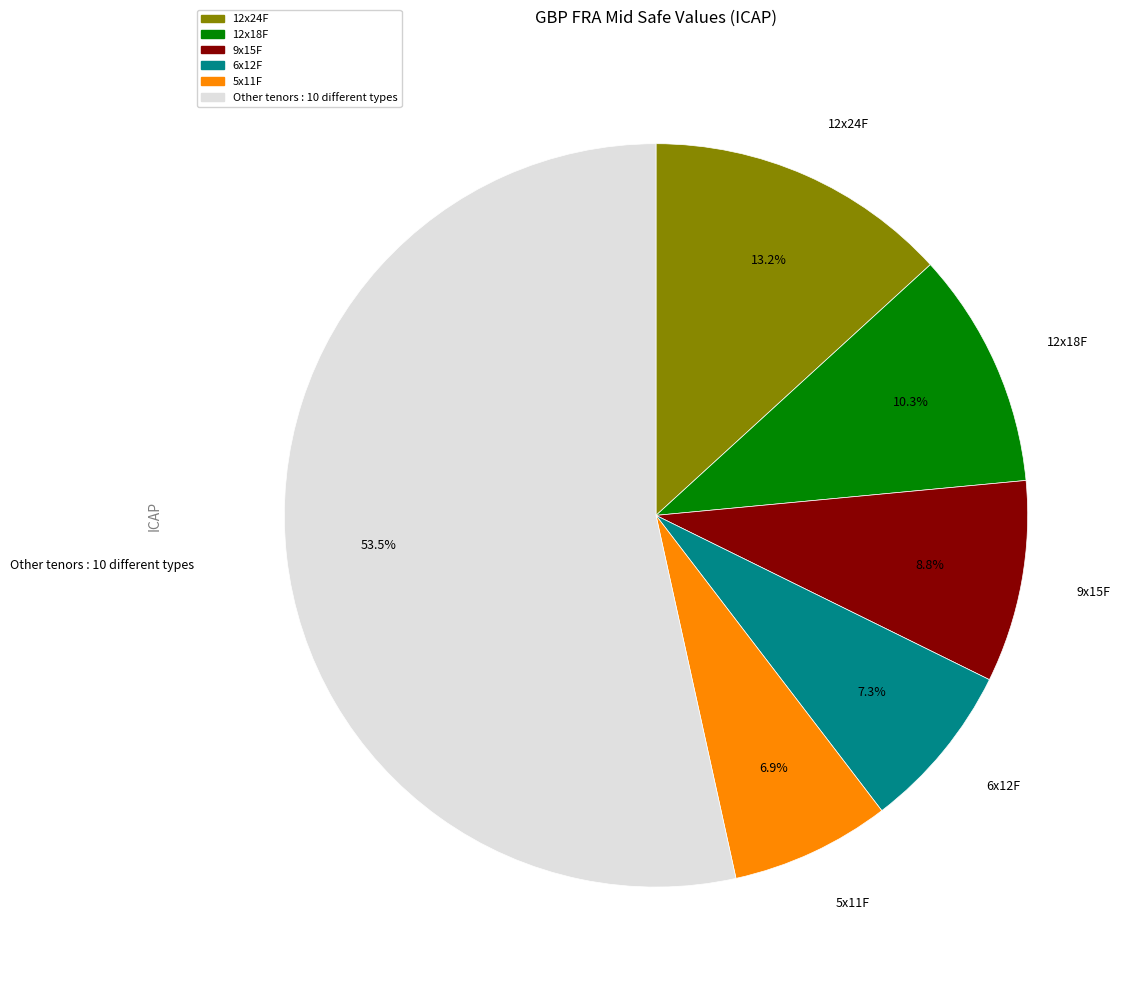

Is there any slice that represents more than half of the pie?

Yes